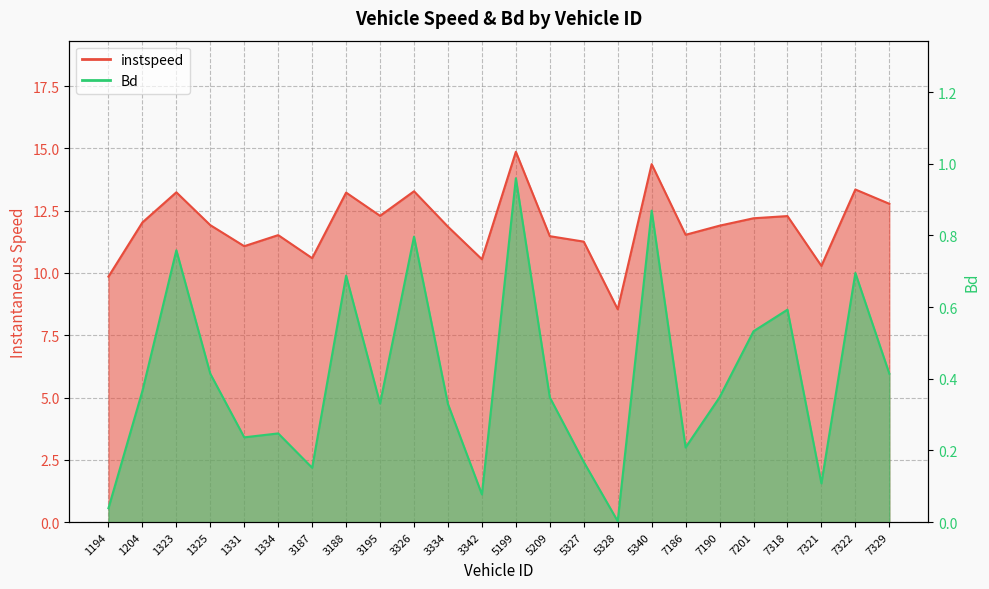

True or false: Bd and instspeed intersect in this chart.

False